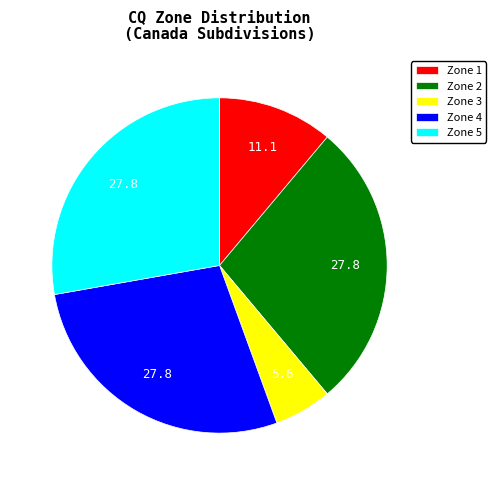

Is it true that Zone 2 is 39% of the pie?

False